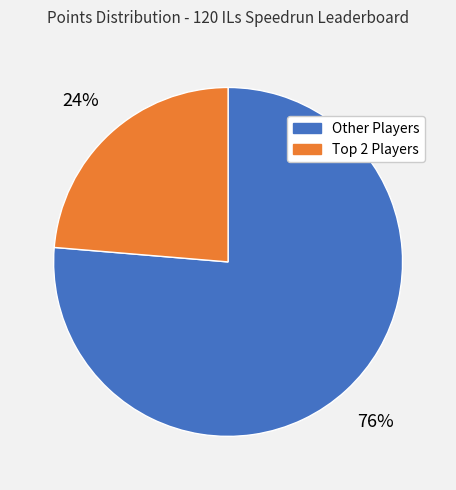

To the nearest percent, what is the average slice percentage?

50%